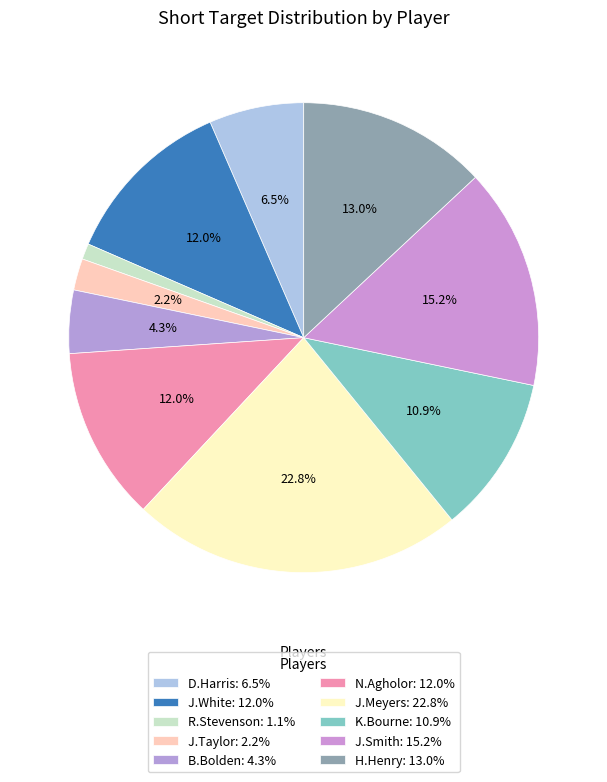

Count the number of slices in the pie.

10